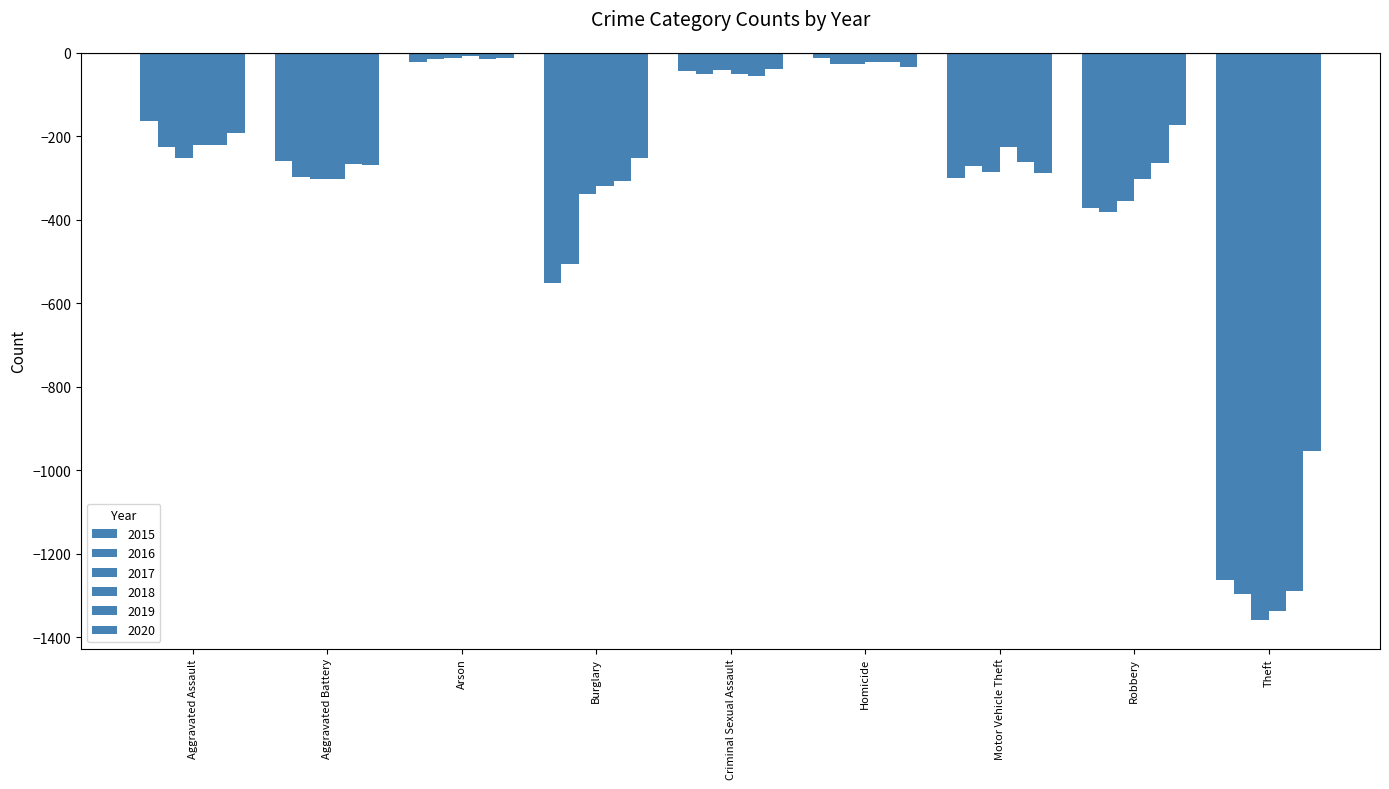

At which category is the sum across all series the highest?

Arson